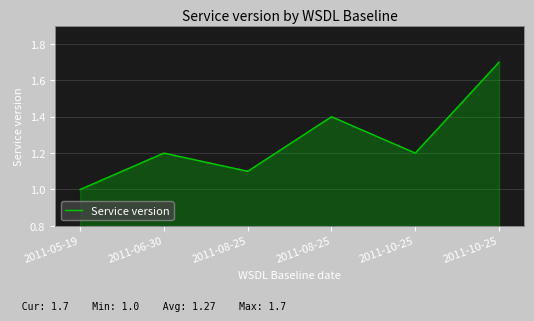

Where is the first local maximum?

2011-06-30